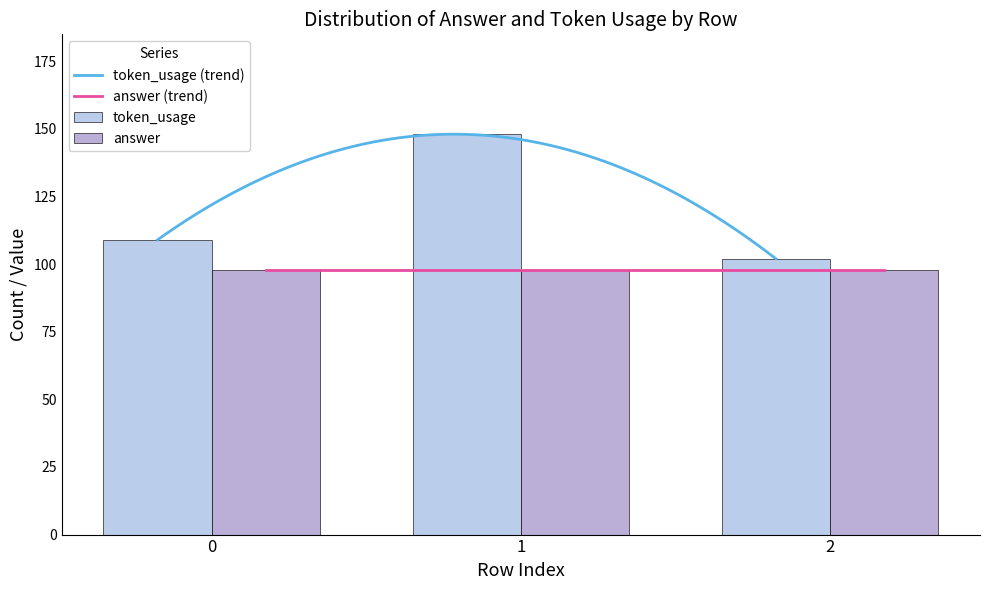

The chart shows a value of 43 at 0. True or false?

False